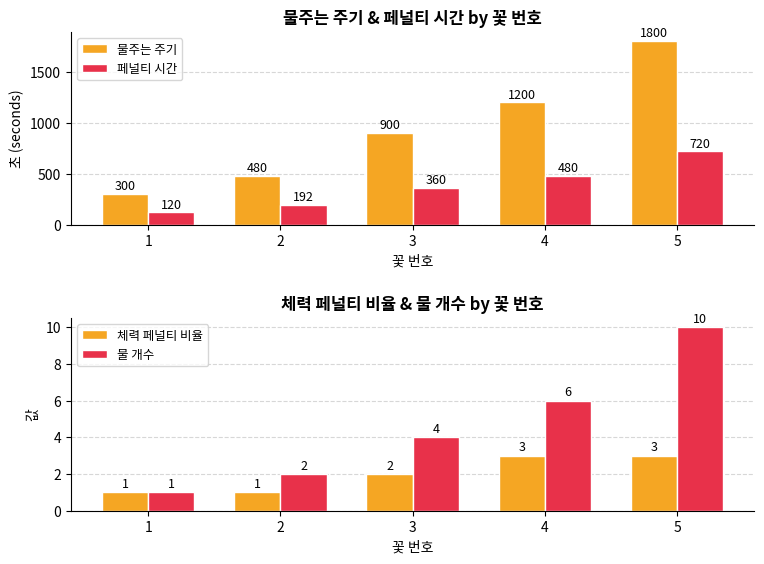

The 물주는 주기 series shows 480 at 2. True or false?

True